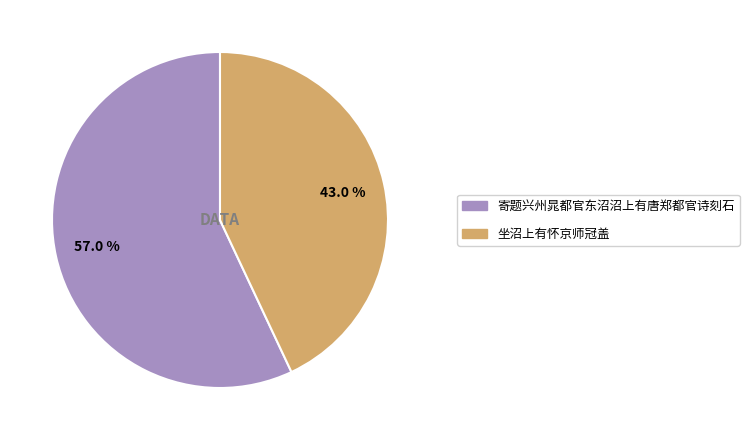

Which slice is the smallest?

坐沼上有怀京师冠盖